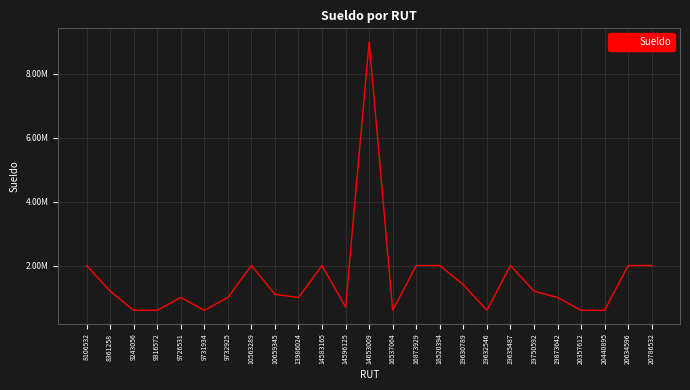

Does the chart display data point markers on the line(s)?

No